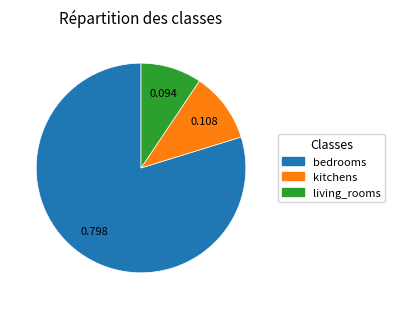

Is there any slice that represents more than half of the pie?

Yes